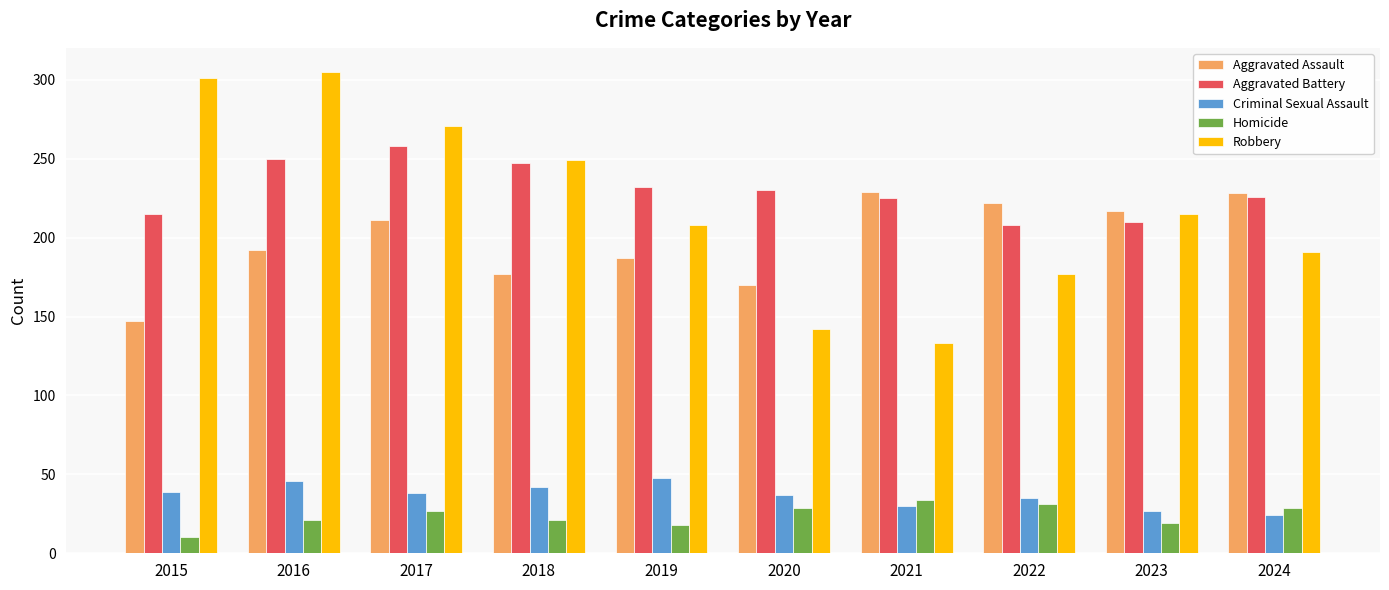

What is the maximum value for Homicide?

34